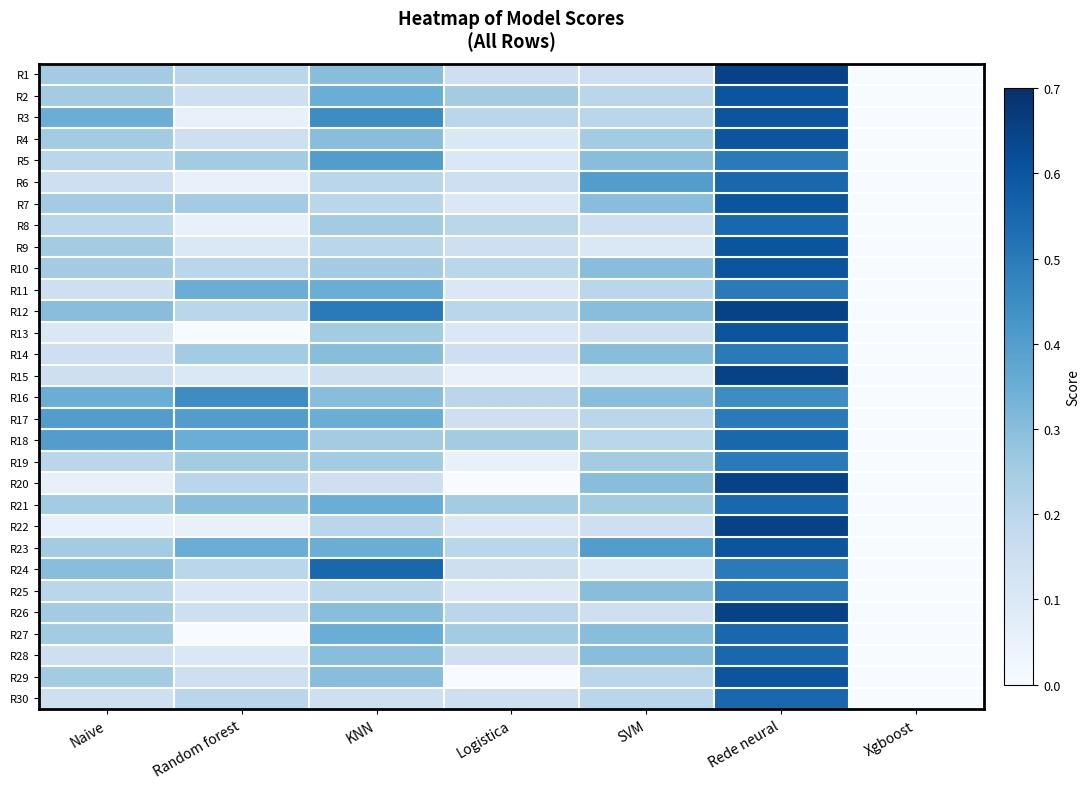

Count the number of data series in this chart.

30